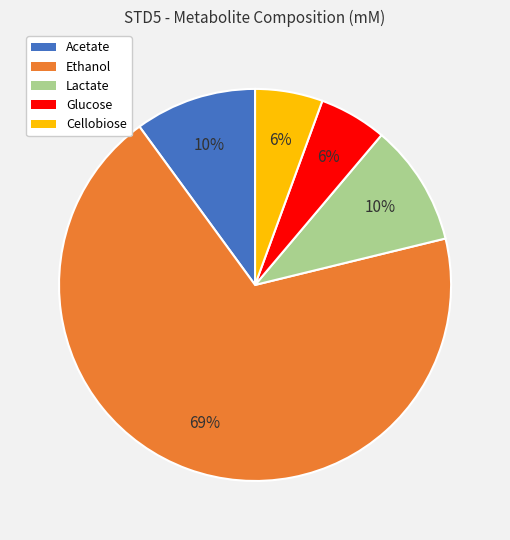

Does any single category account for the majority?

Yes